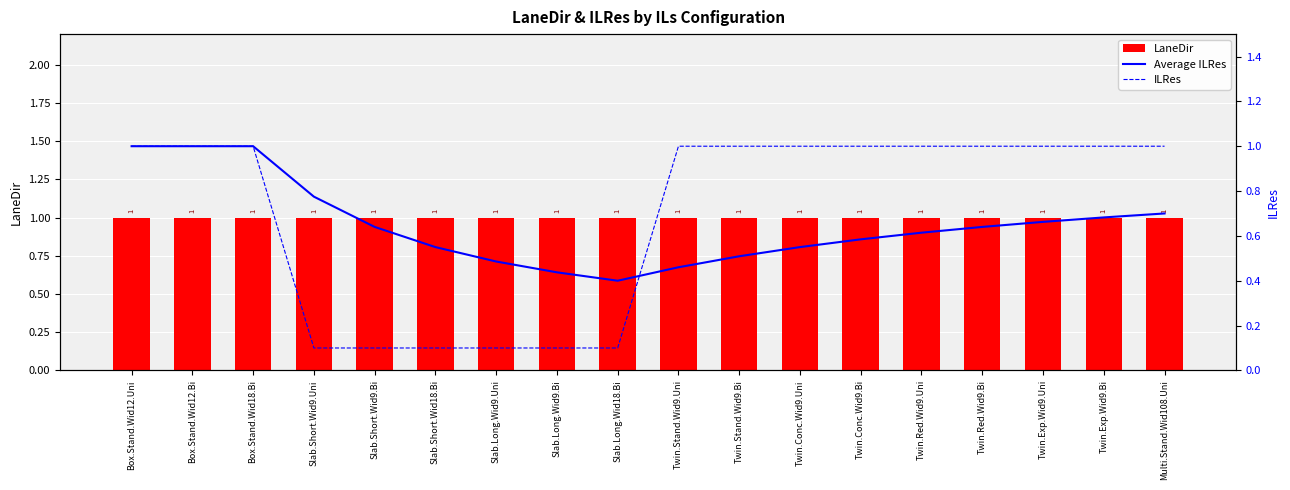

At Slab.Short.Wid9.Uni, list the series in order from smallest to largest.

ILRes, Average ILRes, LaneDir